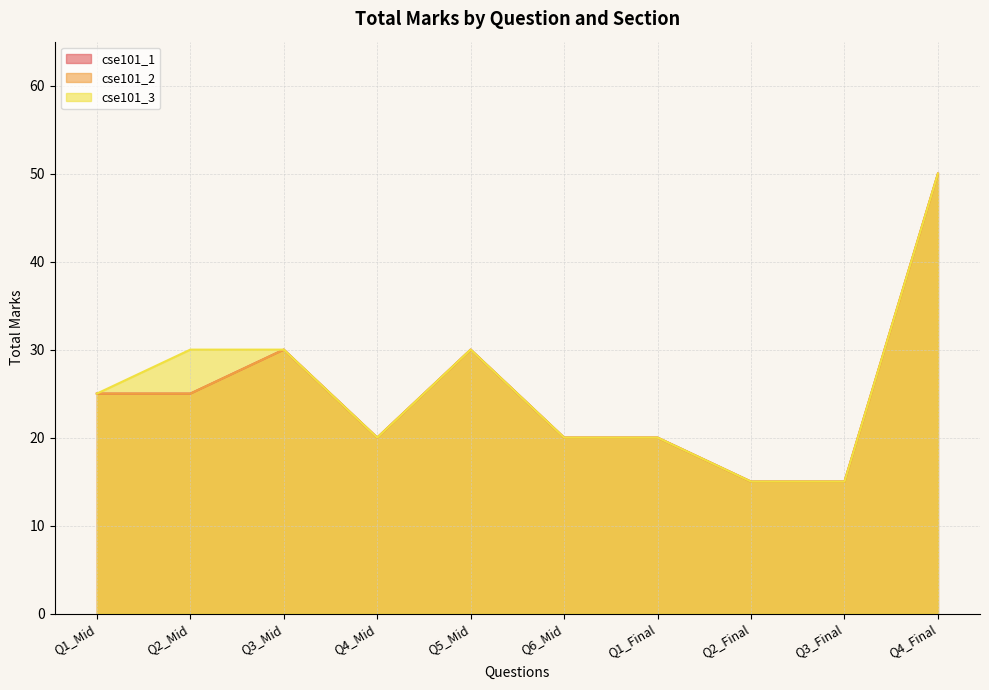

What is the smallest value displayed?

15